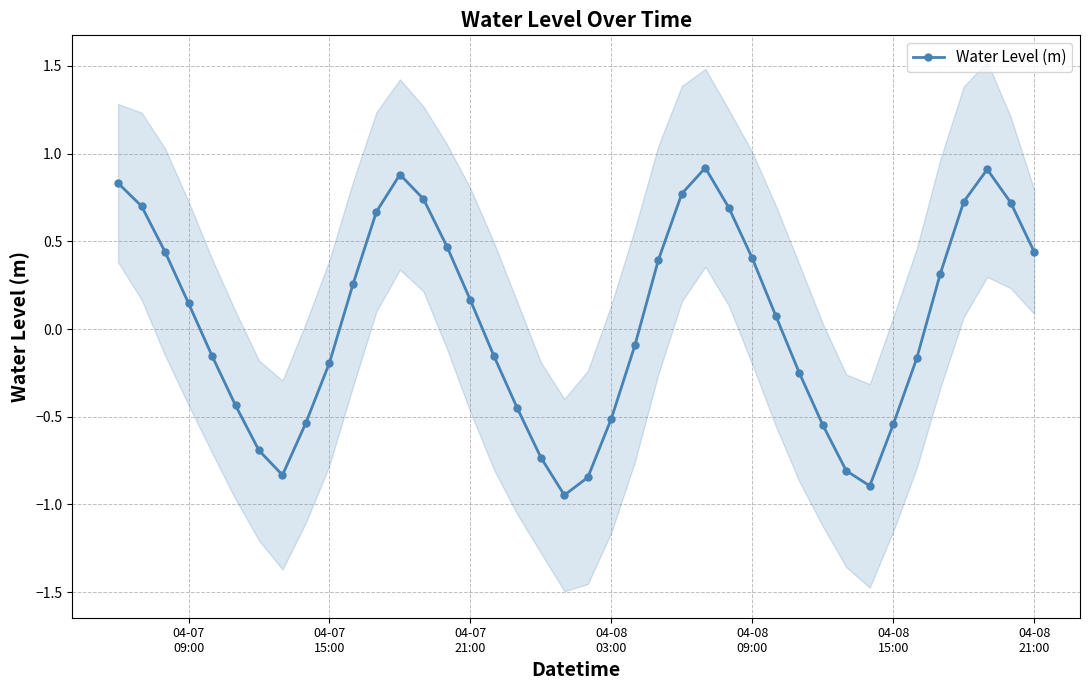

What is the highest value of the Water Level (m) series?

0.9